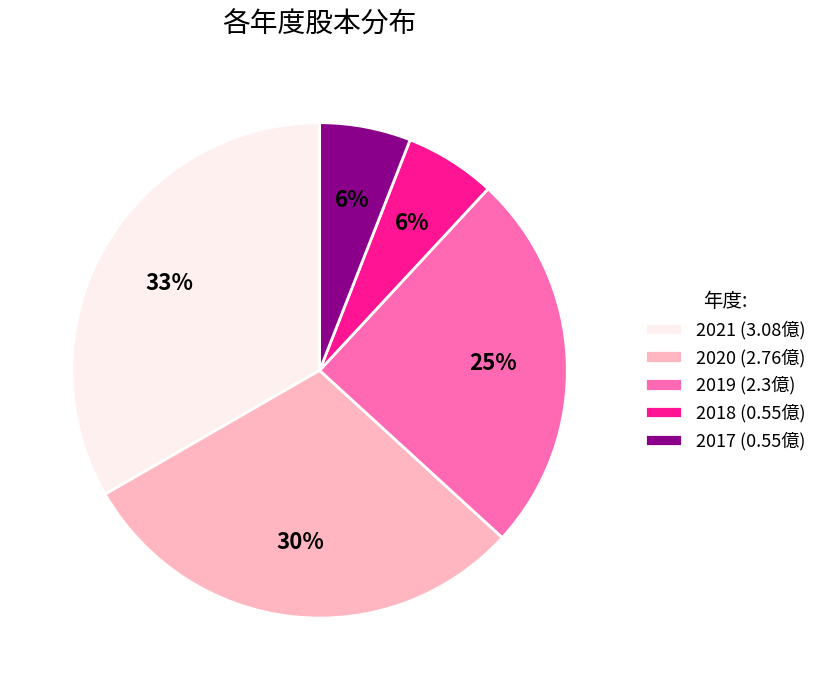

To the nearest percent, what percentage of the pie is 2019?

25%